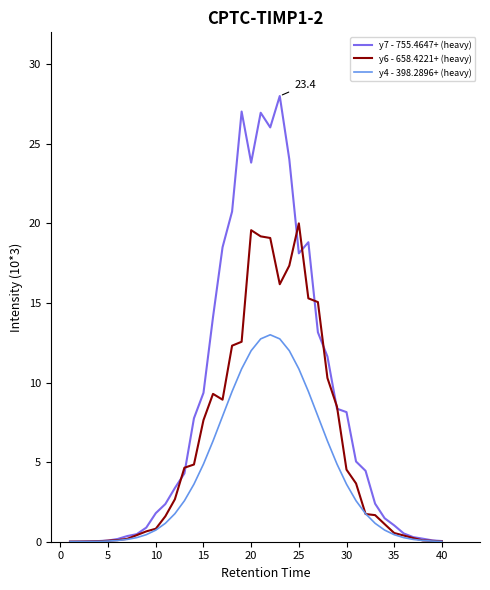

What is the maximum value shown in the chart?

28.0